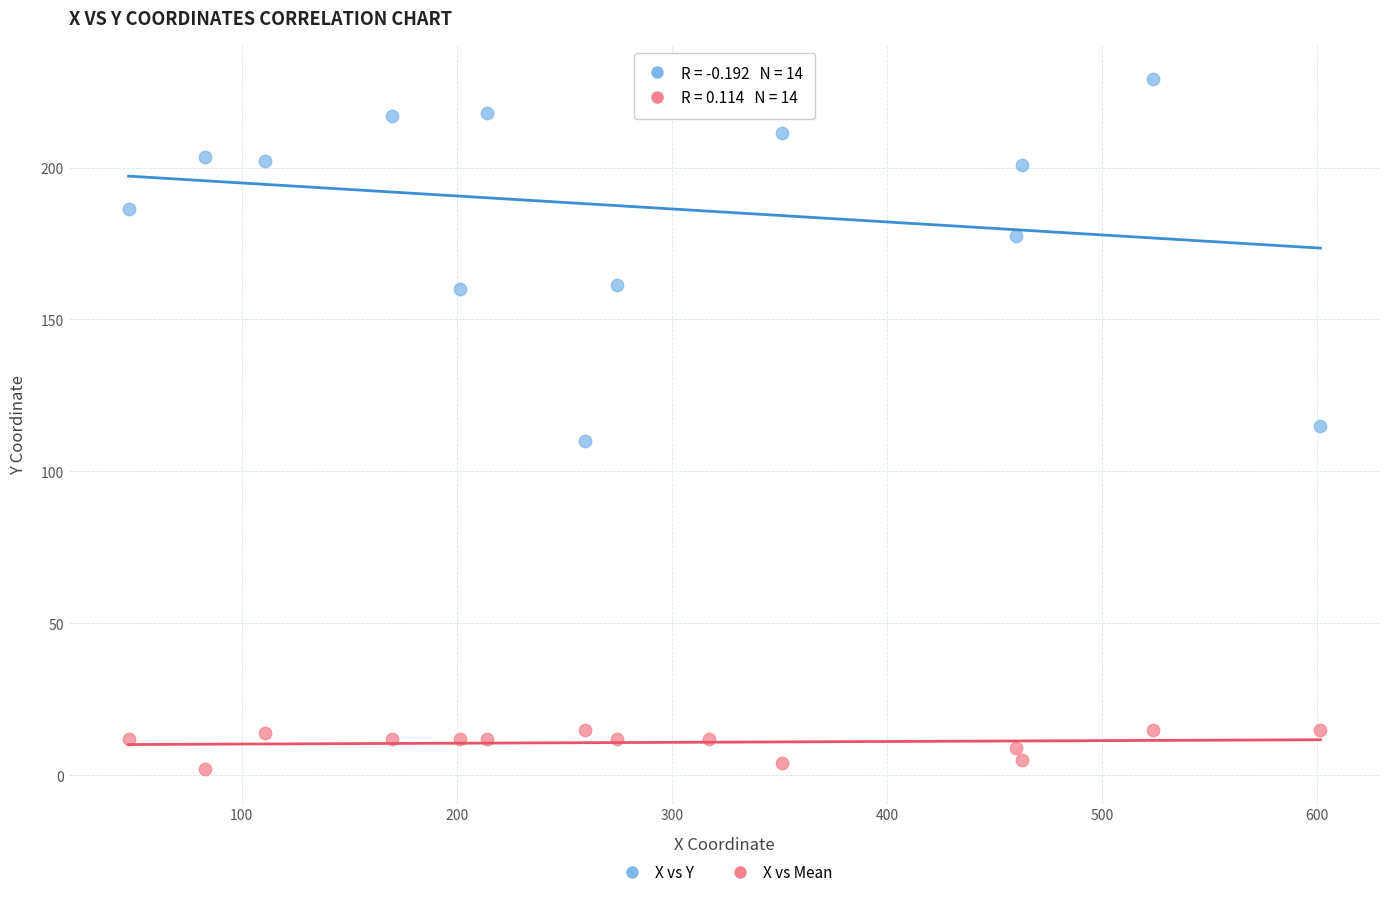

Which series has the widest spread of Y values?

X vs Y